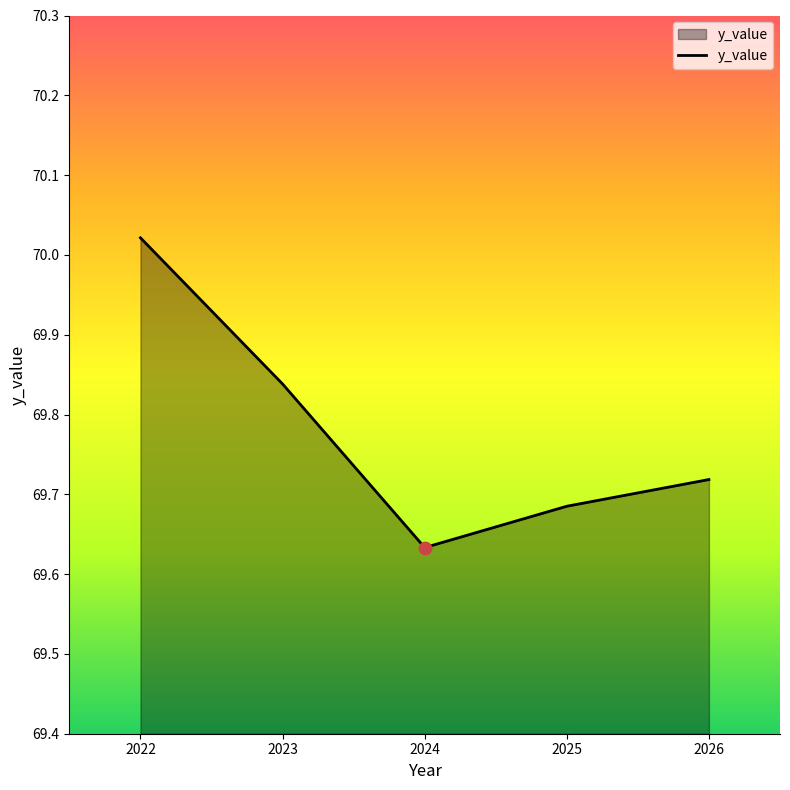

Which has a higher value, 2022 or 2026?

2022